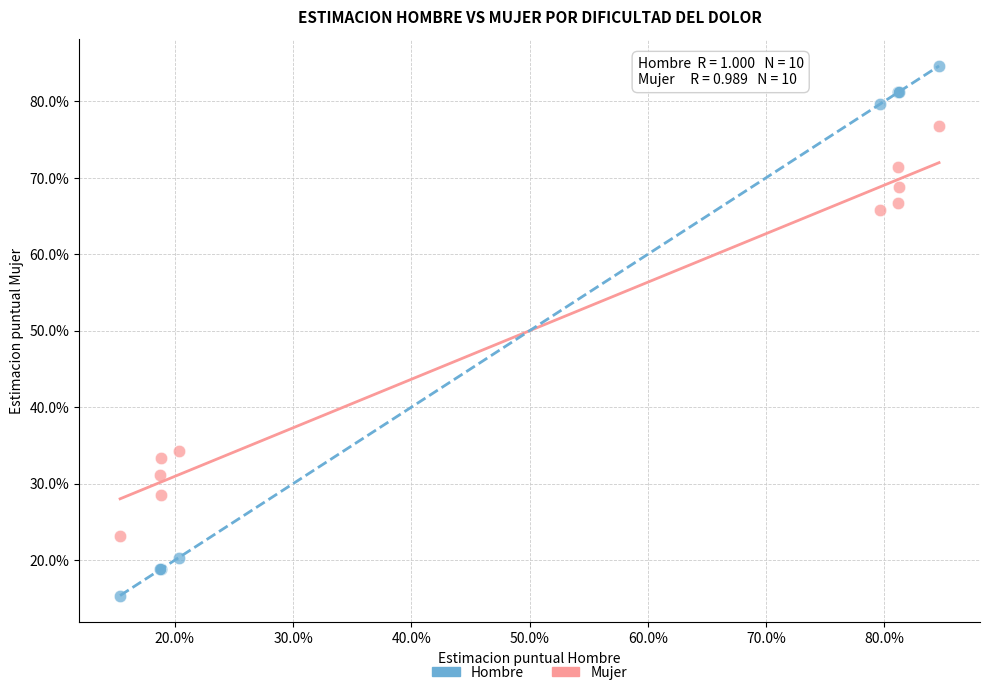

What are all the series names shown in the legend?

Hombre, Mujer